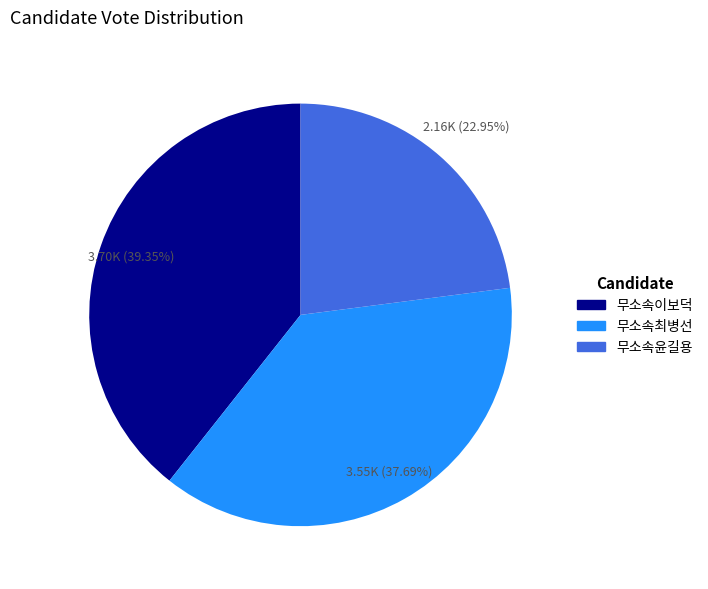

To the nearest percent, what is the combined percentage of 무소속최병선 and 무소속이보덕?

77%